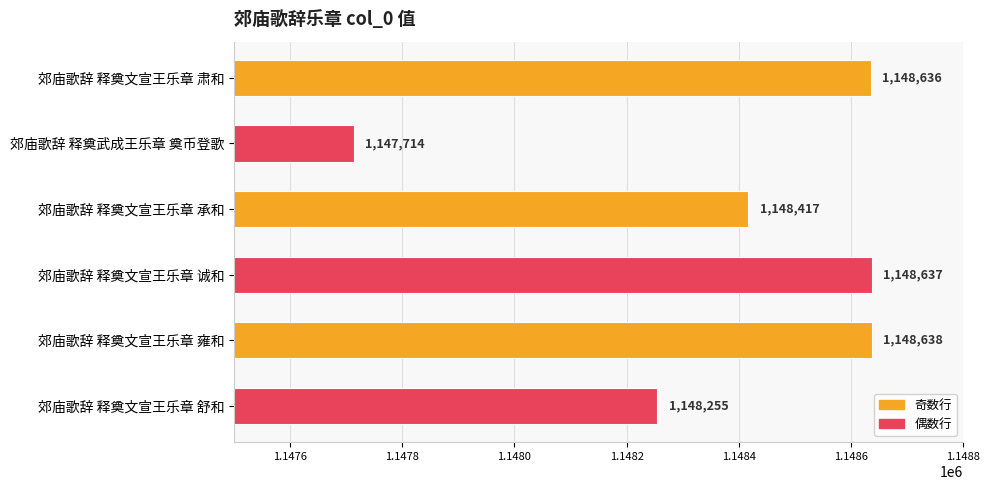

Where is the data nearest to the value 1148176?

郊庙歌辞 释奠文宣王乐章 舒和